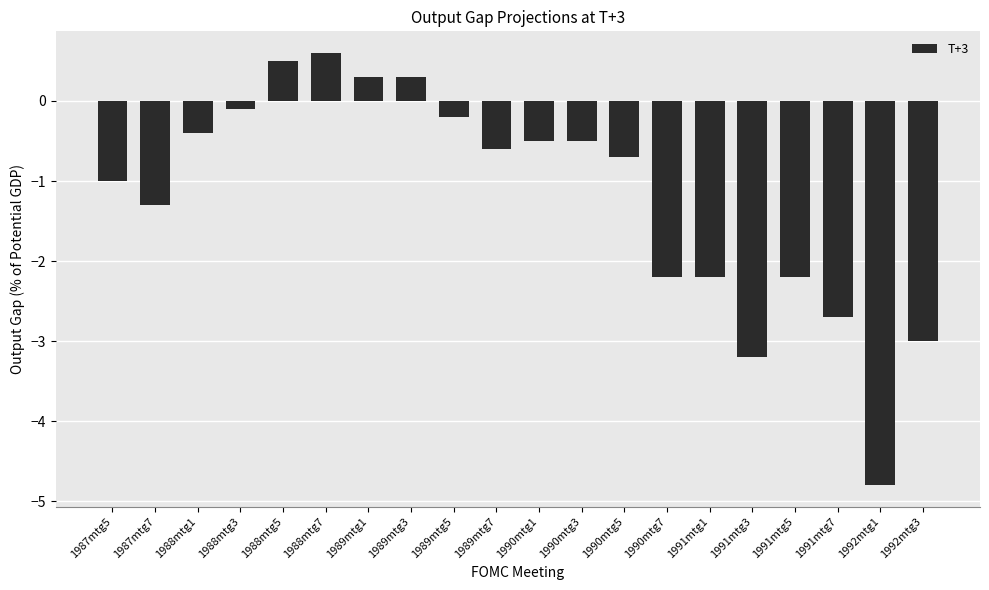

Are the bars horizontal?

No